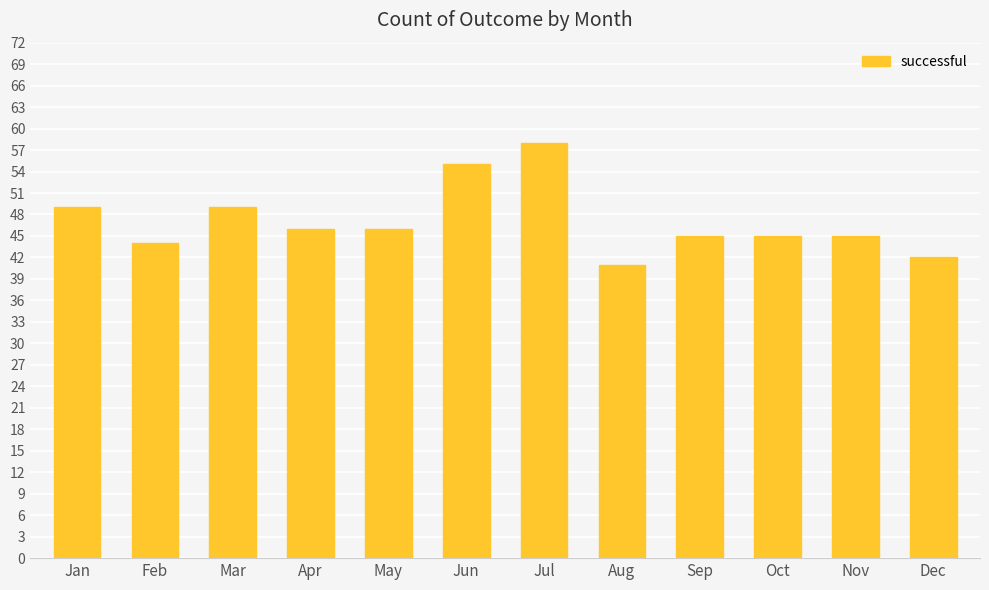

How many bars are there in total?

12